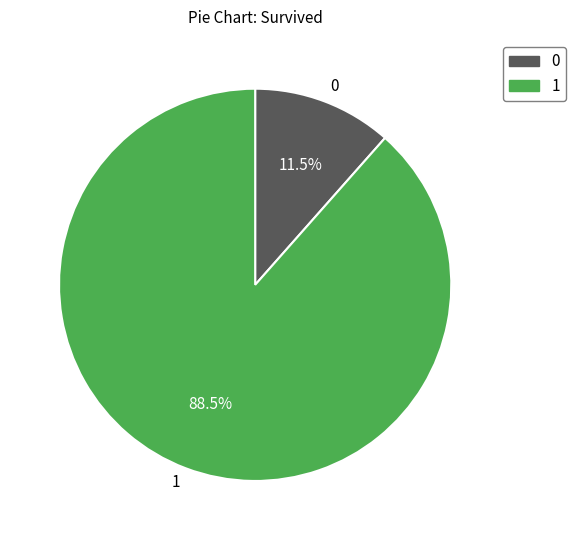

Do 0 and 1 together represent more than half of the pie?

Yes